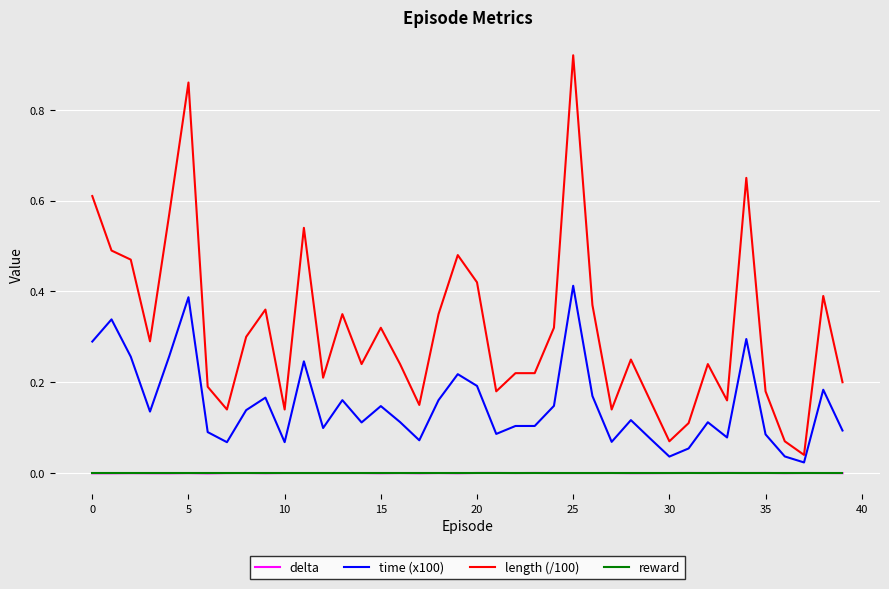

True or false: length (/100) and time (x100) intersect in this chart.

False